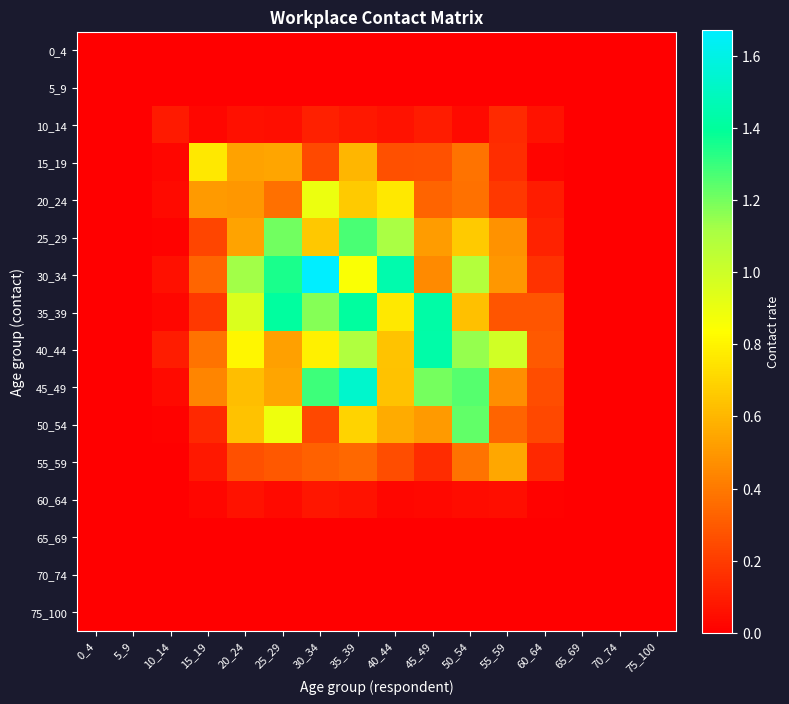

How many data points does each series have?

16